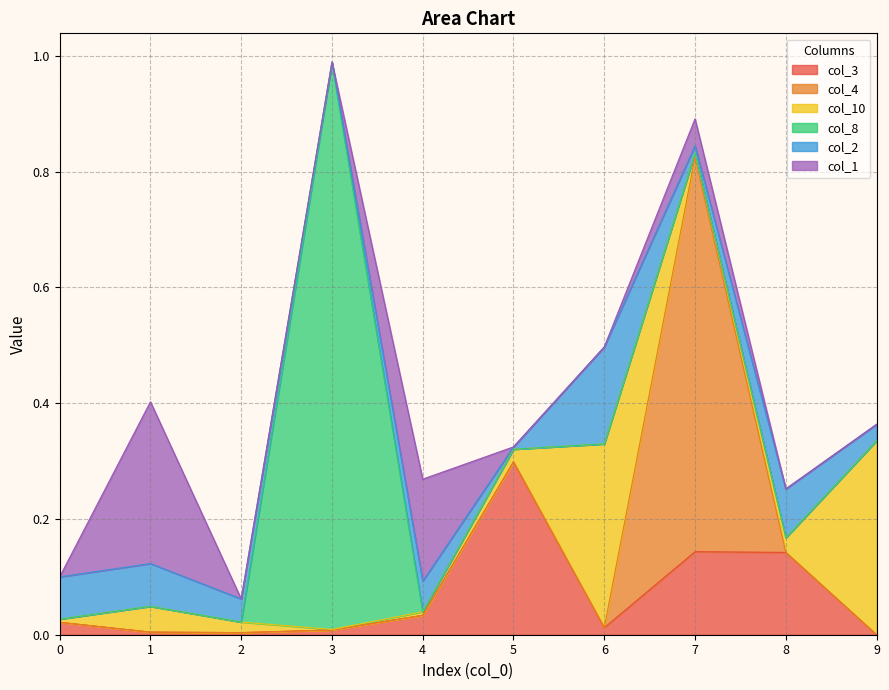

Reading right to left, transcribe all the data shown in this chart.

col_3: 0.0	0.1	0.1	0.0	0.3	0.0	0.0	0.0	0.0	0.0
col_4: 0.0	0.0	0.7	0.0	0.0	0.0	0.0	0.0	0.0	0.0
col_10: 0.3	0.0	0.0	0.3	0.0	0.0	0.0	0.0	0.0	0.0
col_8: 0.0	0.0	0.0	0.0	0.0	0.0	1.0	0.0	0.0	0.0
col_2: 0.0	0.1	0.0	0.2	0.0	0.1	0.0	0.0	0.1	0.1
col_1: 0.0	0.0	0.0	0.0	0.0	0.2	0.0	0.0	0.3	0.0